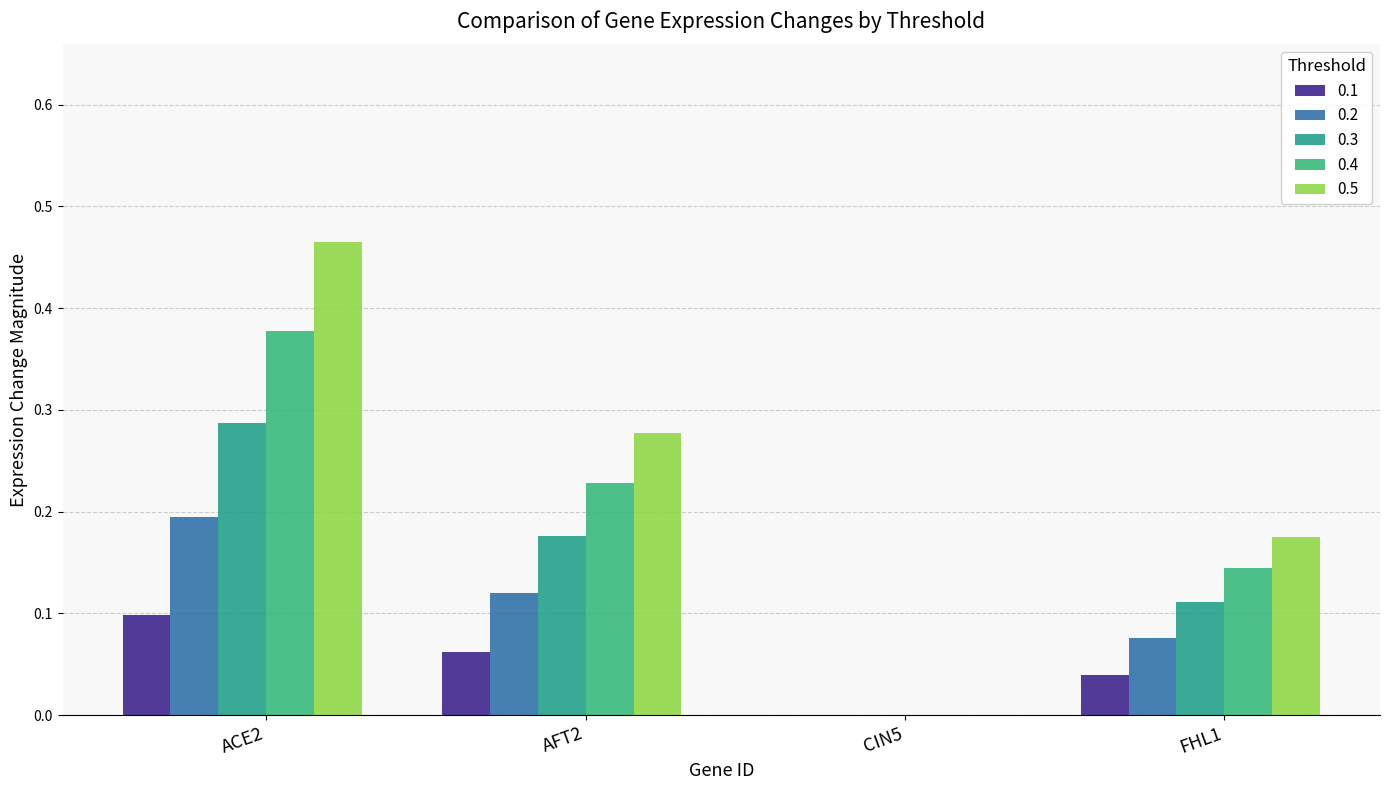

Rank the series by their average value, from highest to lowest.

0.5, 0.4, 0.3, 0.2, 0.1